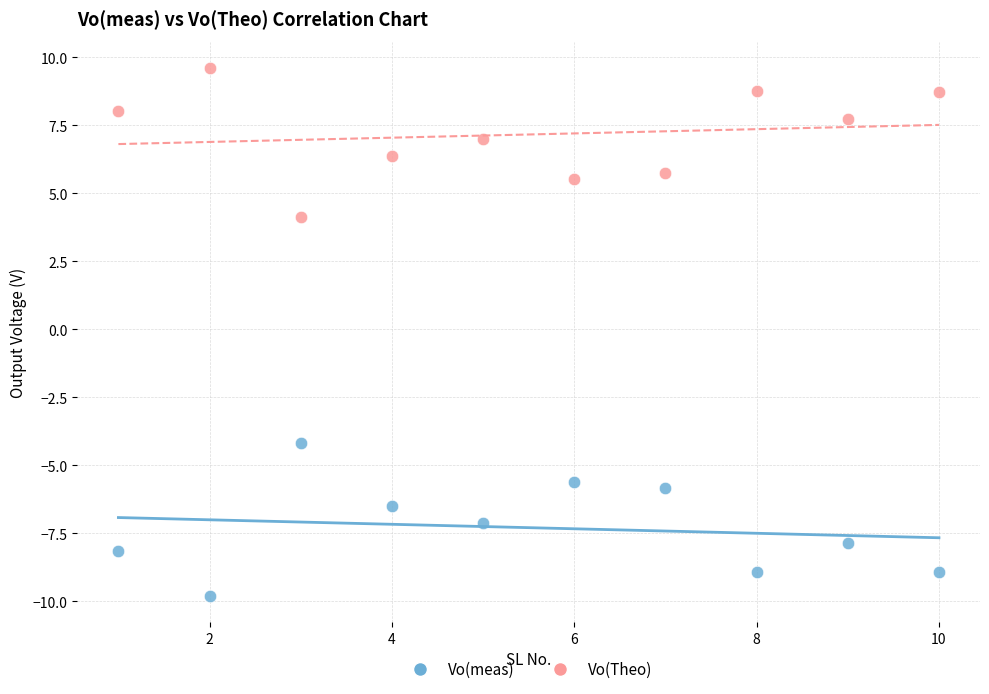

What is the X range (max minus min) for the scatter plot?

9.0